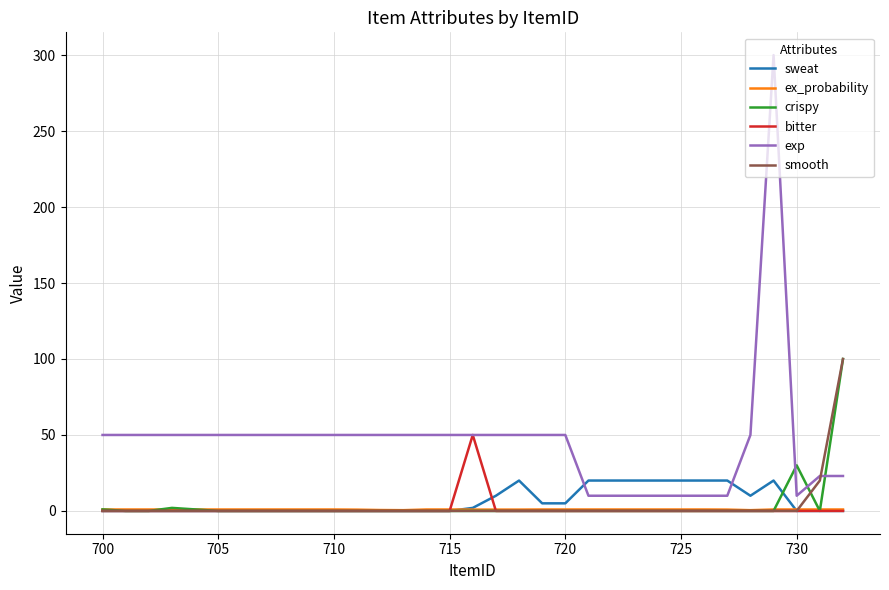

How many lines are shown in the chart?

6